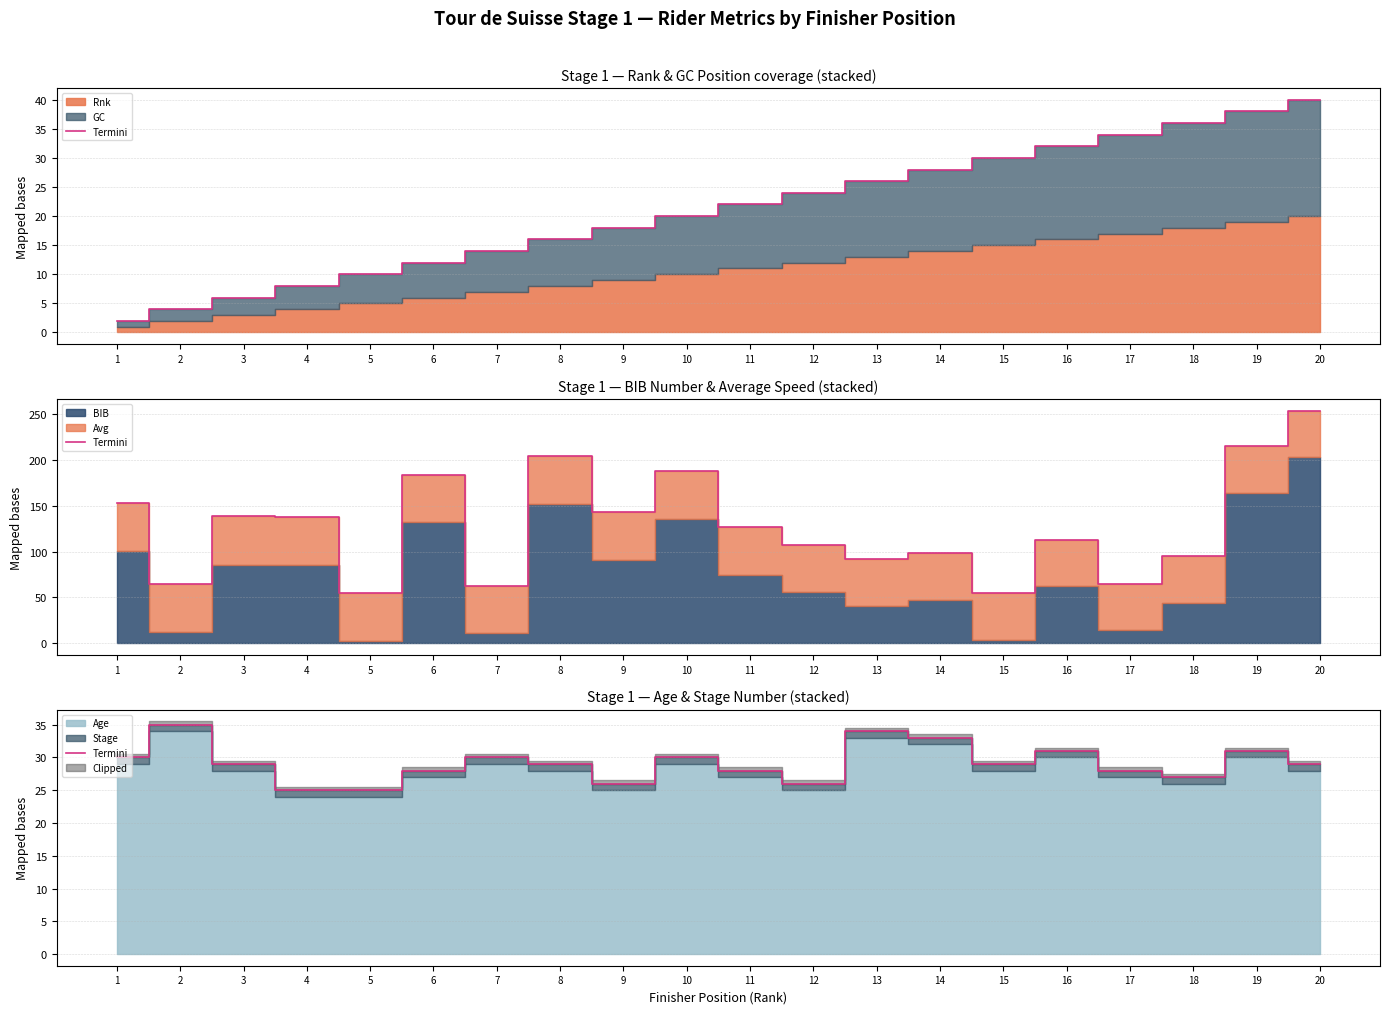

What is the change in value from 8 to 14?

+4